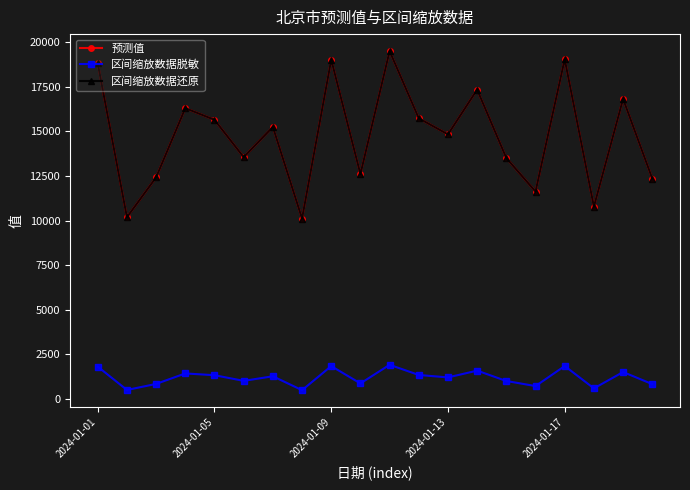

Does the chart have visible grid lines?

No